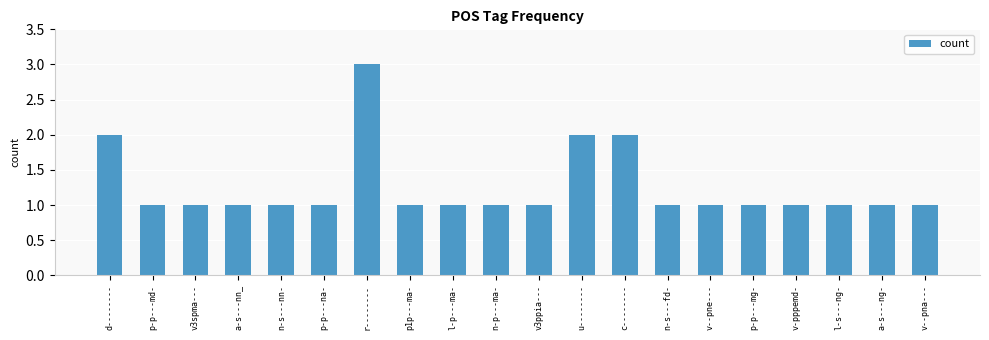

The chart shows a value of 1 at l-s---ng-. True or false?

True